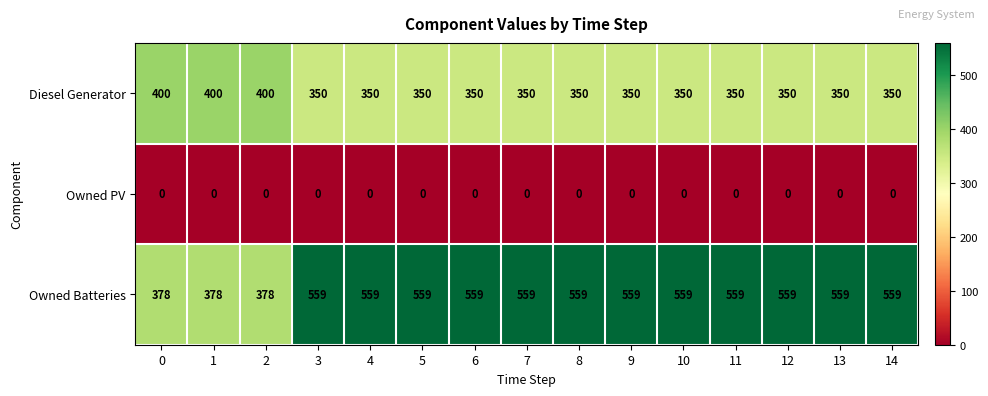

What is the difference between the maximum and second lowest values in the Diesel Generator series?

50